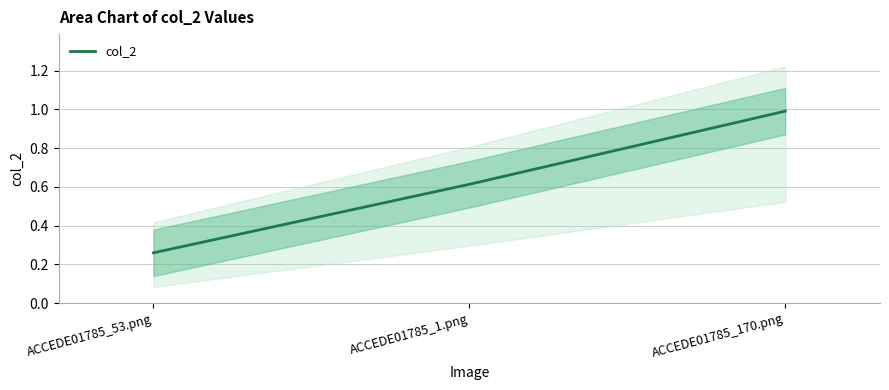

How many lines are shown in the chart?

1